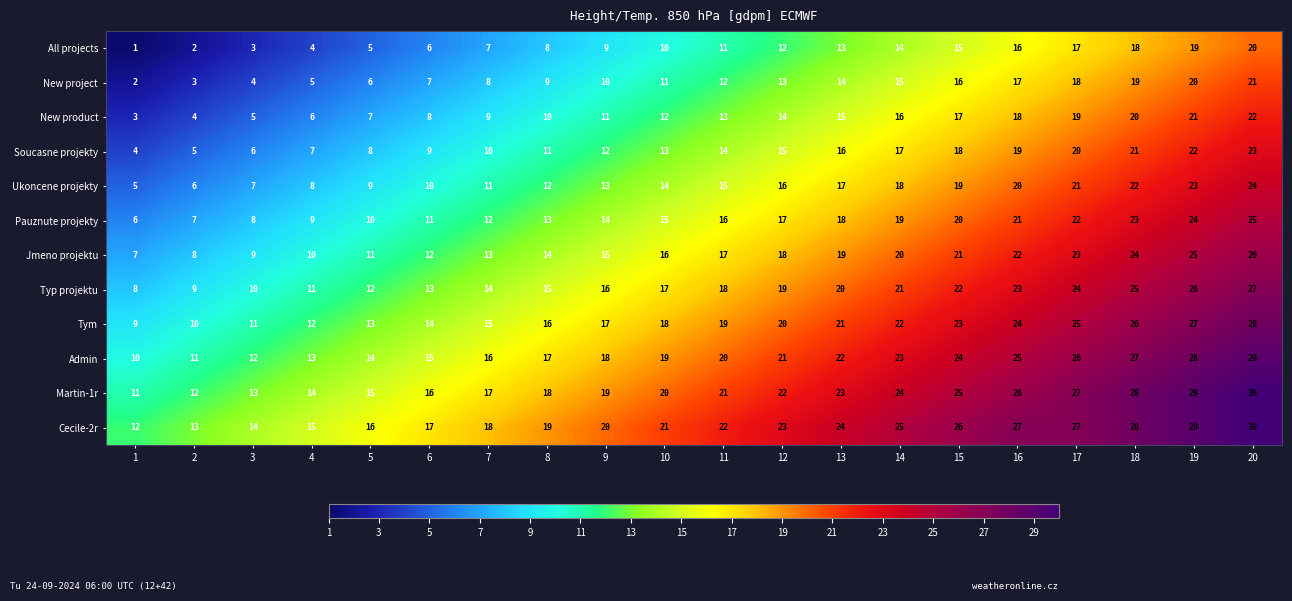

The Soucasne projekty series shows 23 at 13. True or false?

False